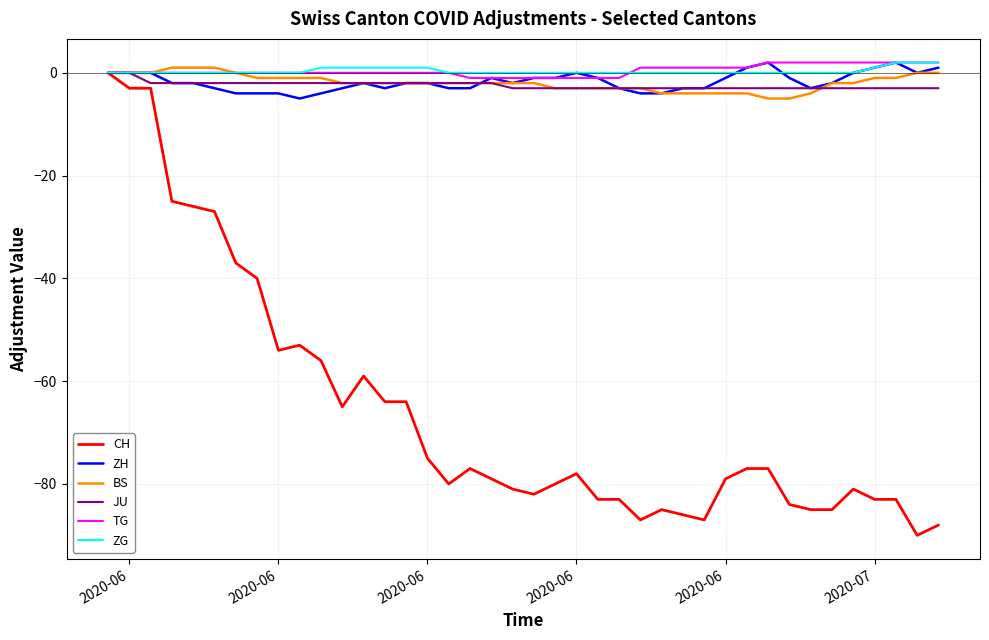

Which series has the largest range (max minus min)?

CH